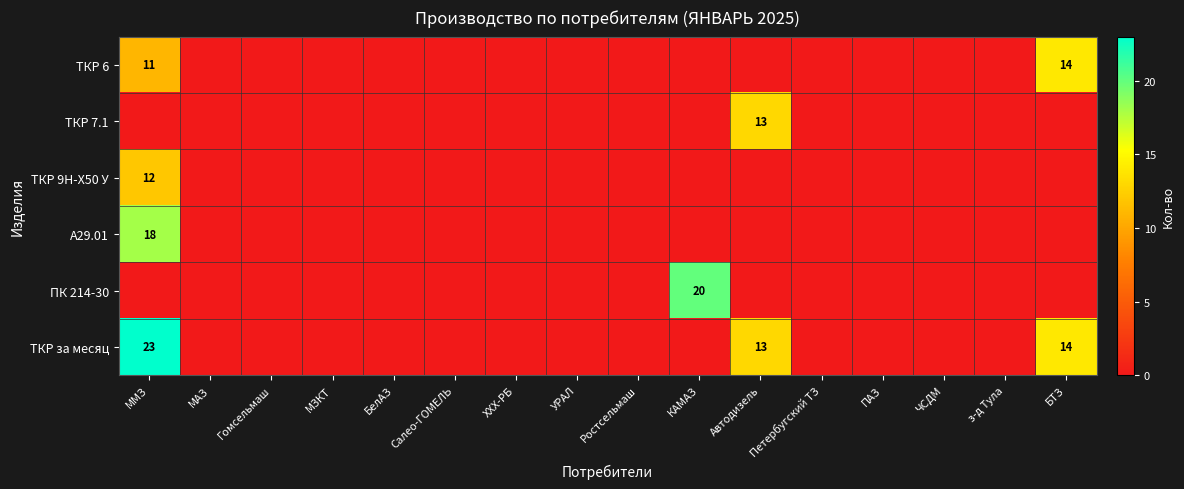

The value of ТКР 6 at ММЗ is 15. True or false?

False